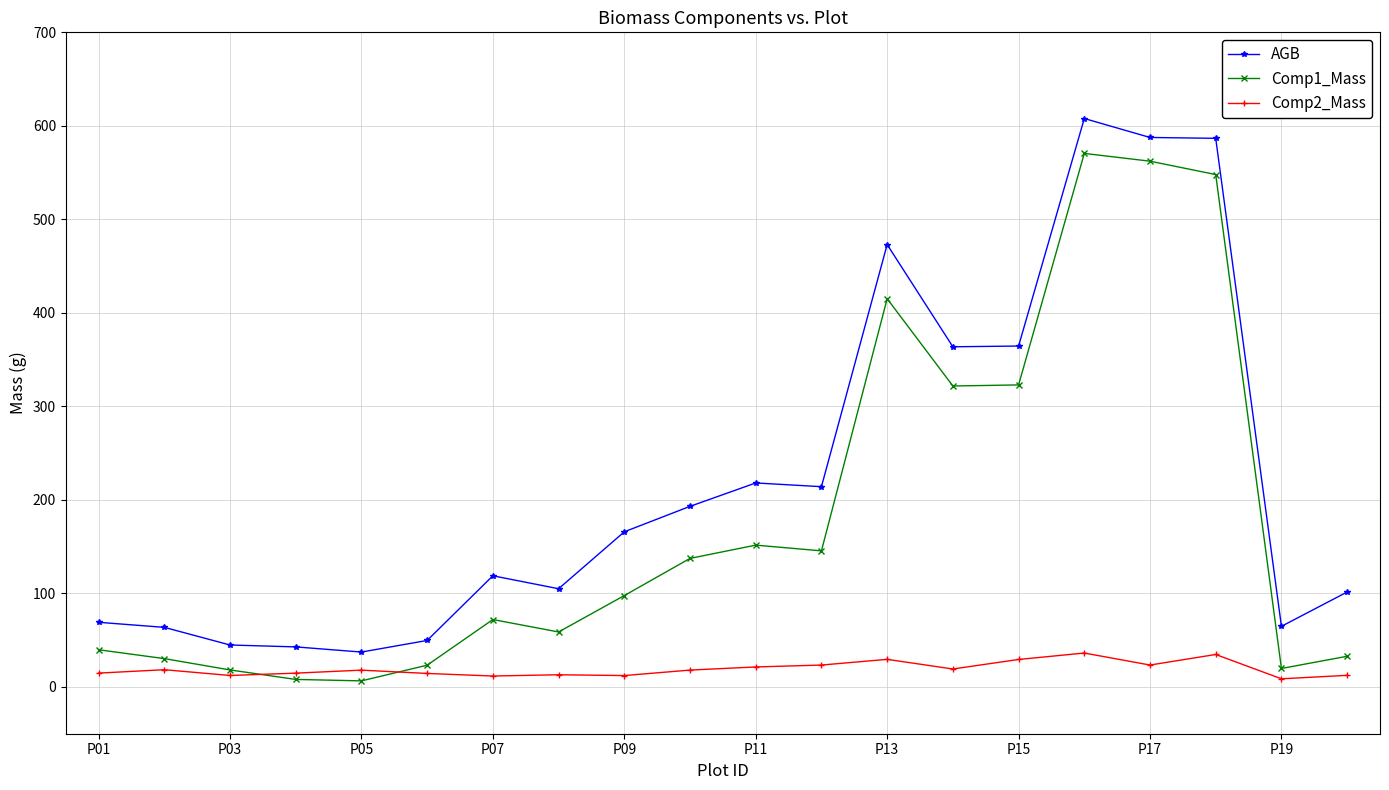

True or false: Comp1_Mass has more than 0 points higher than both neighbors.

True